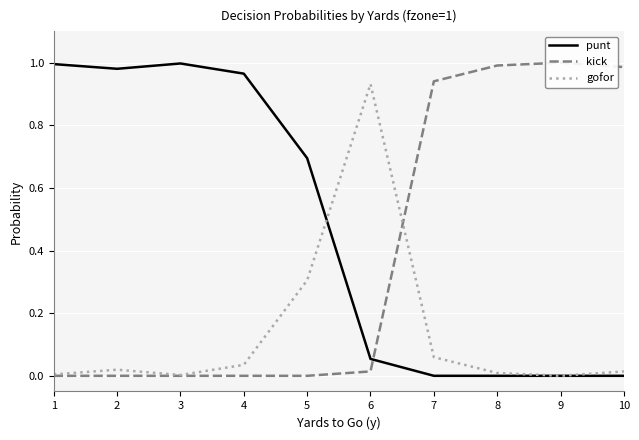

What is the difference between the punt values at 1 and 6?

0.9